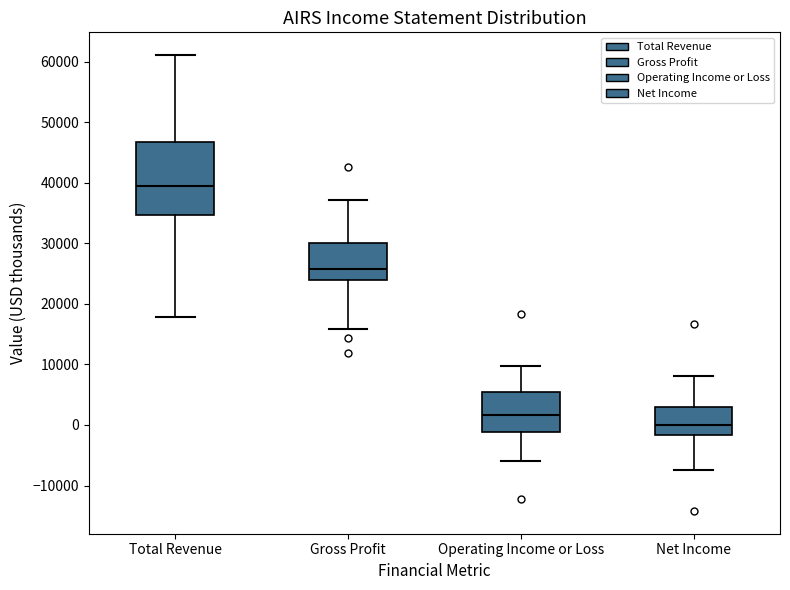

Reading left to right, transcribe this box plot: for each box, give where its median line is, the range the box spans, and where its two whiskers end, as read against the y-axis. The values are not printed on the chart, so give them approximately, as read against the axis.

Total Revenue: median 40000, box 35000 to 47000, whiskers 18000 to 61000
Gross Profit: median 26000, box 24000 to 30000, whiskers 16000 to 37000
Operating Income or Loss: median 2000, box -1000 to 5000, whiskers -6000 to 10000
Net Income: median 0, box -2000 to 3000, whiskers -7000 to 8000